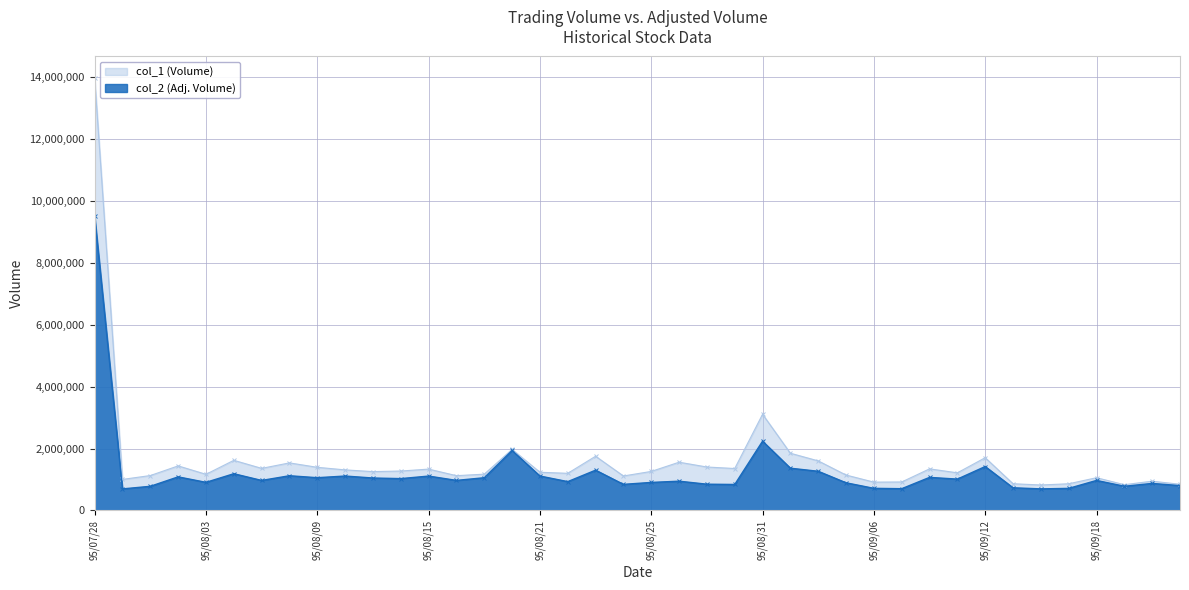

What is the difference between the highest and lowest values at 95/09/12?

285350